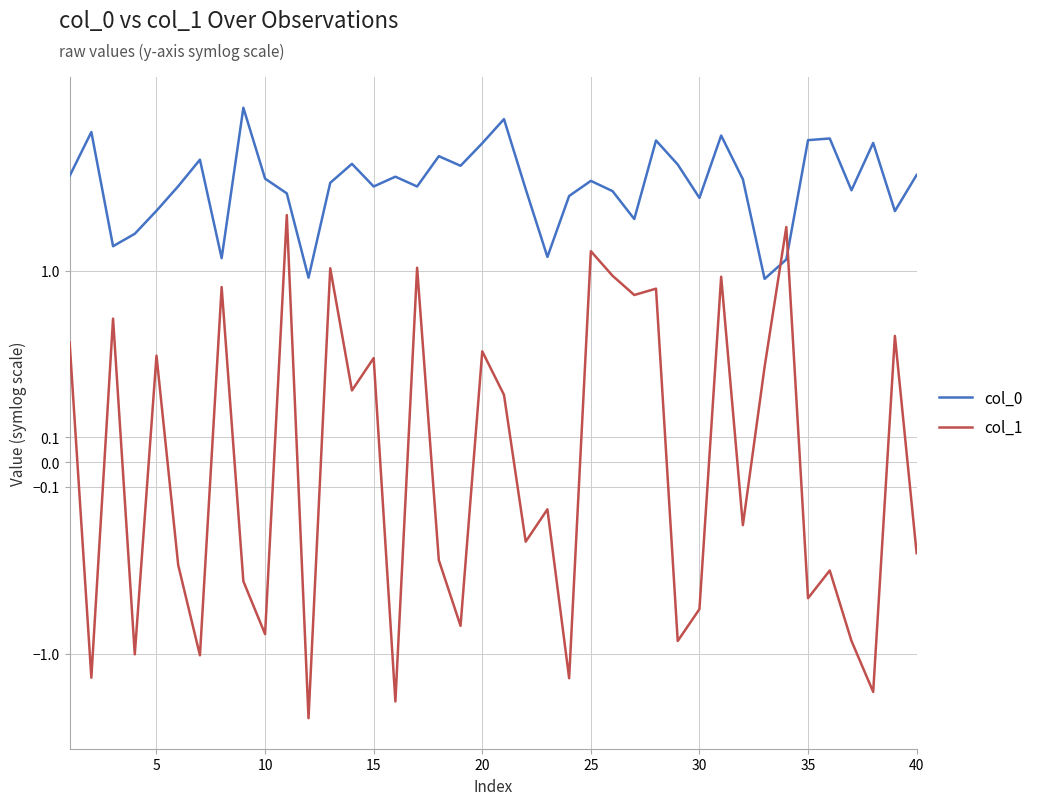

Rank the series at 35 from lowest to highest value.

col_1, col_0